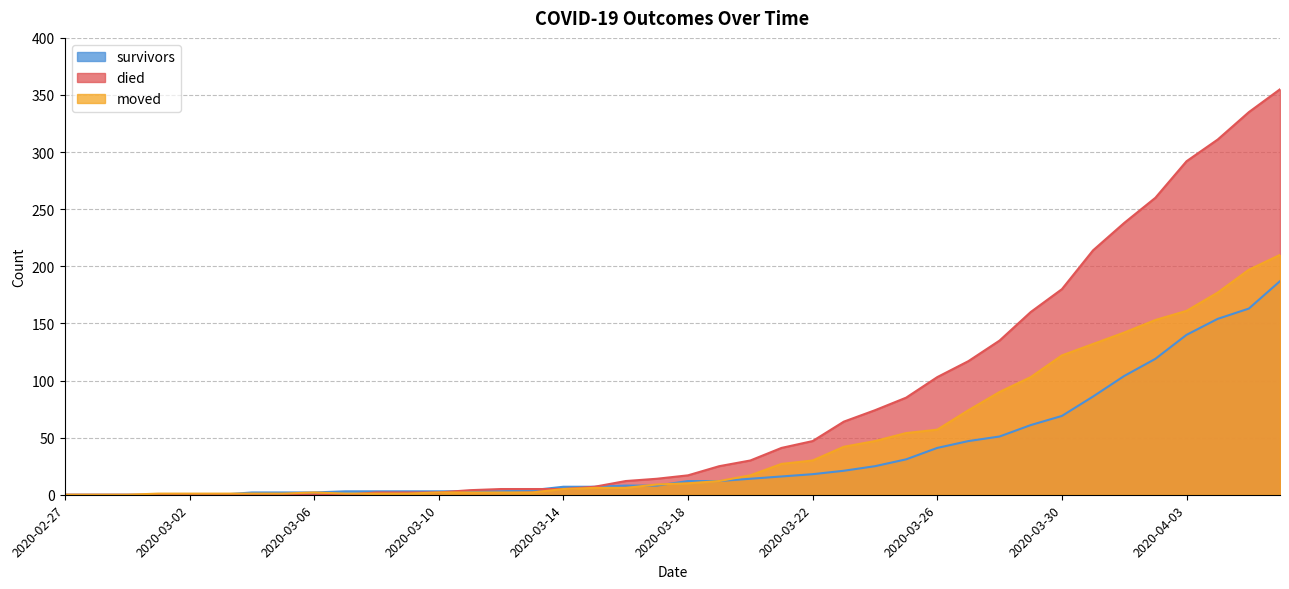

What is the difference between the highest and lowest values at 2020-03-26?

62